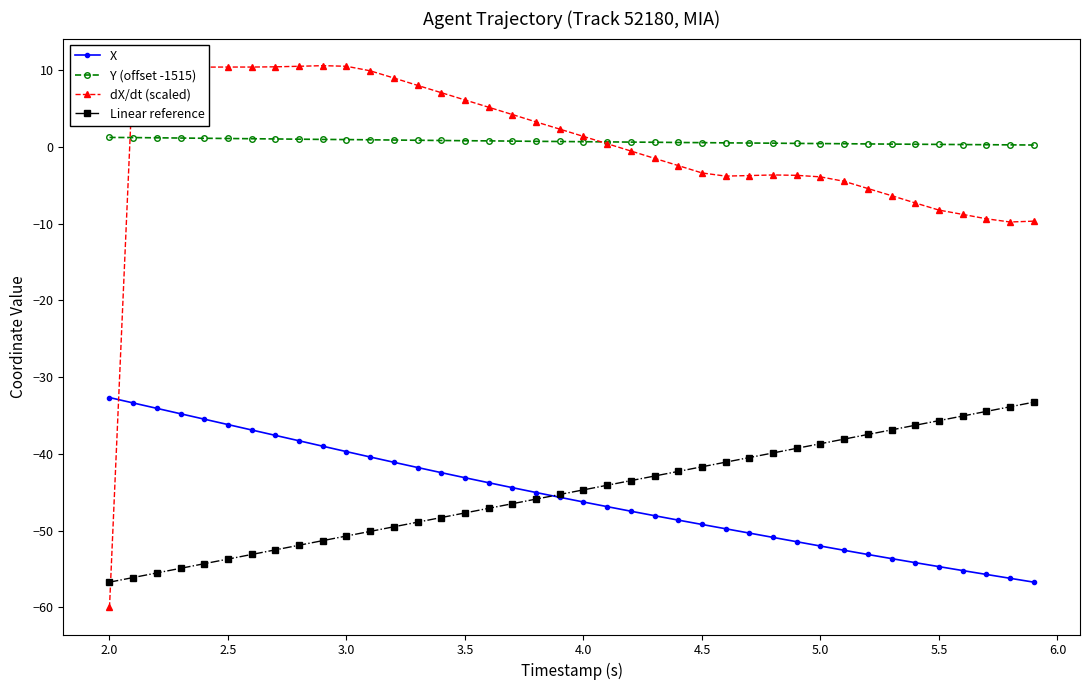

Is this an area chart (filled region under the line)?

No